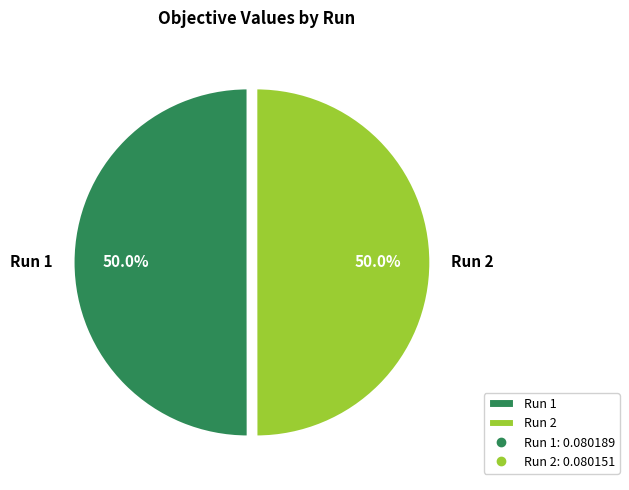

Do Run 2 and Run 1 together represent more than half of the pie?

Yes